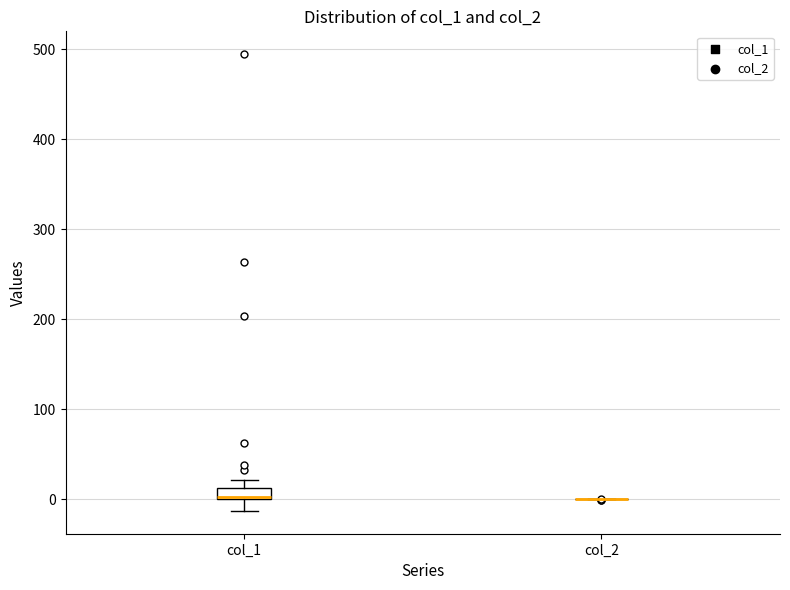

Which box is the tallest, from its lower edge to its upper edge?

col_1